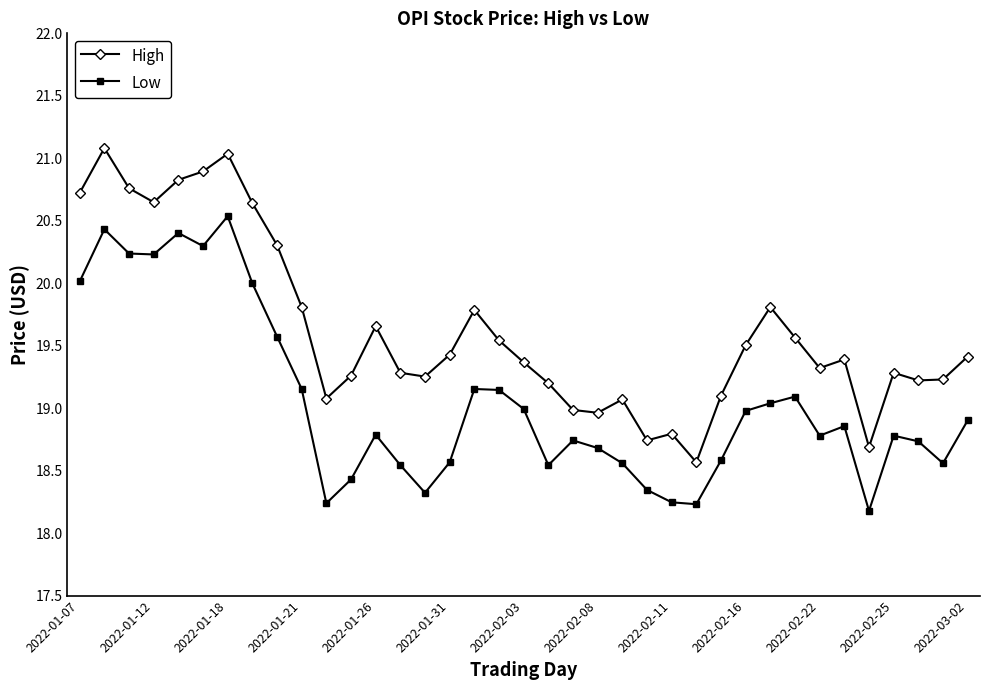

How many data points does each series have?

37